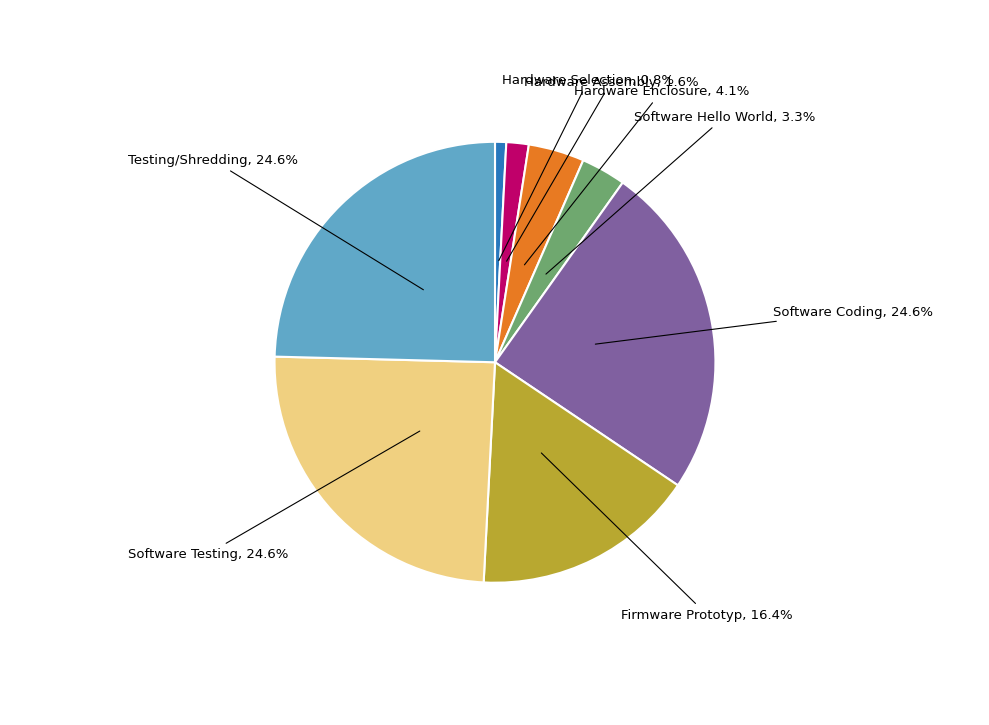

Count the number of slices in the pie.

8